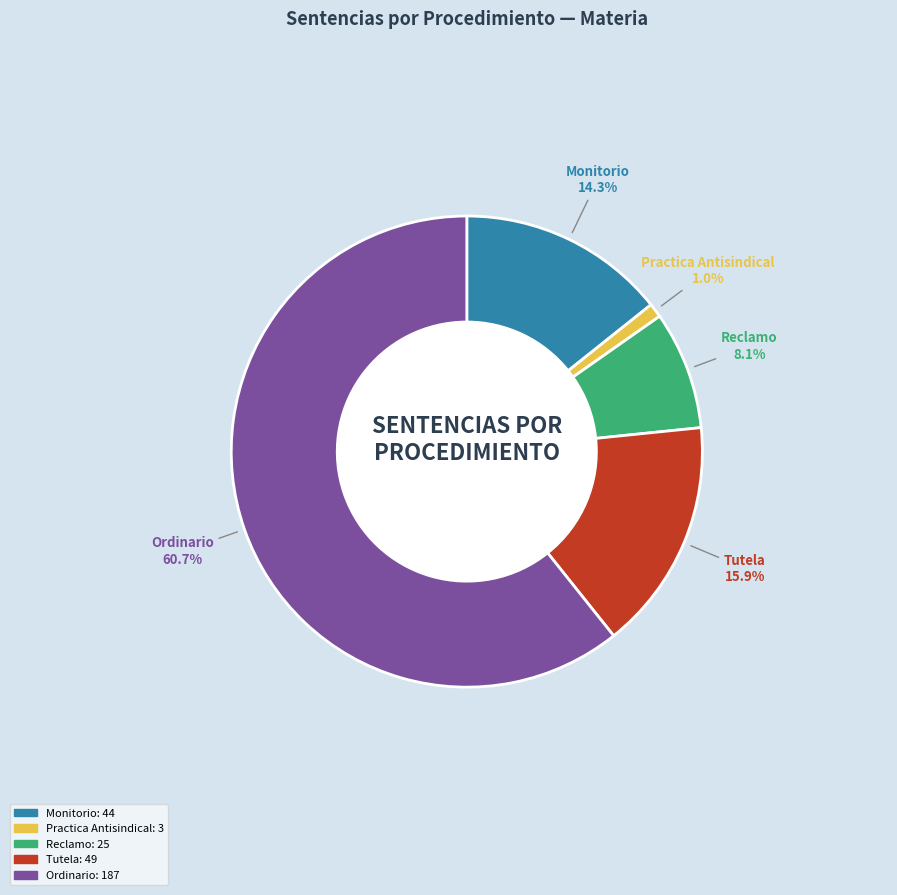

The Tutela slice represents 16% of the pie. True or false?

True